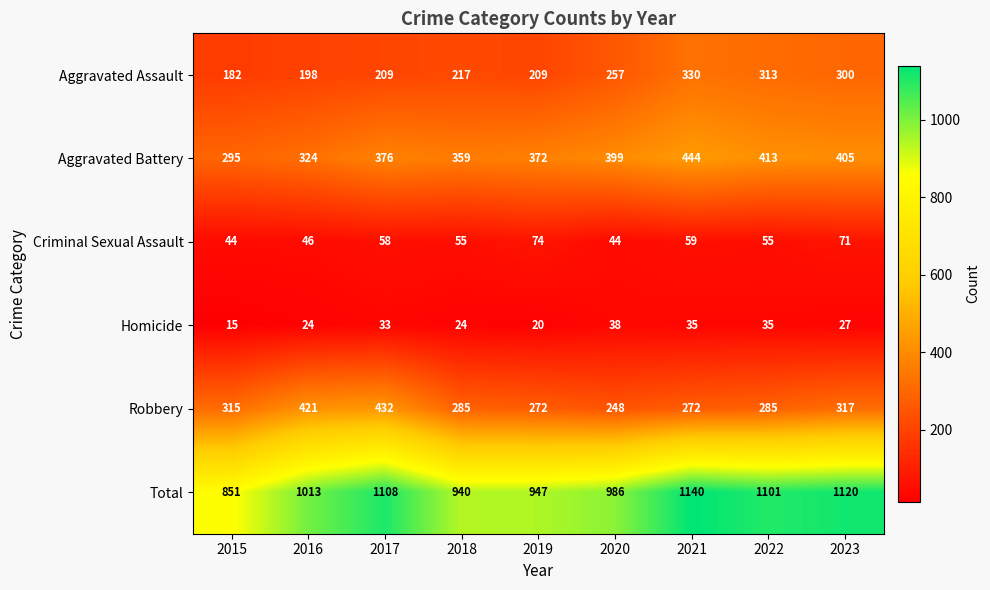

How many values in the Total series are below 1013?

4